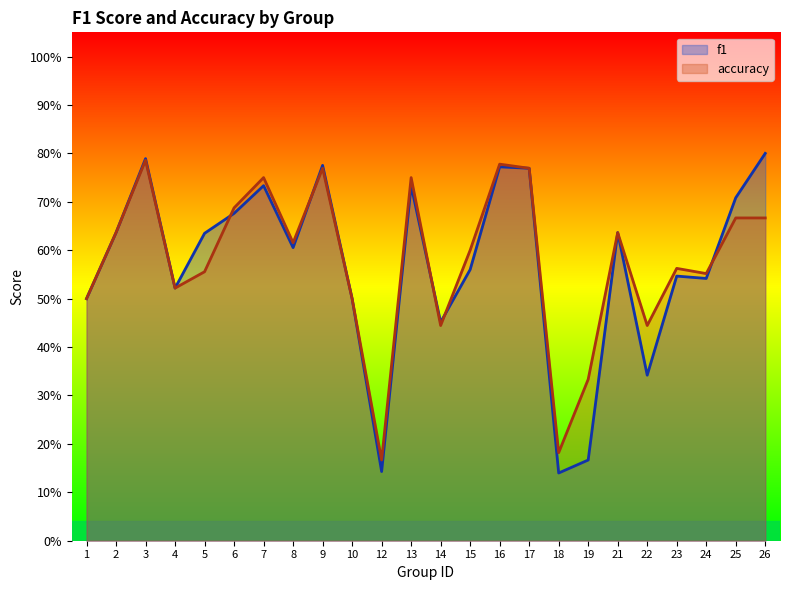

Rank the series by their average value, from highest to lowest.

accuracy, f1